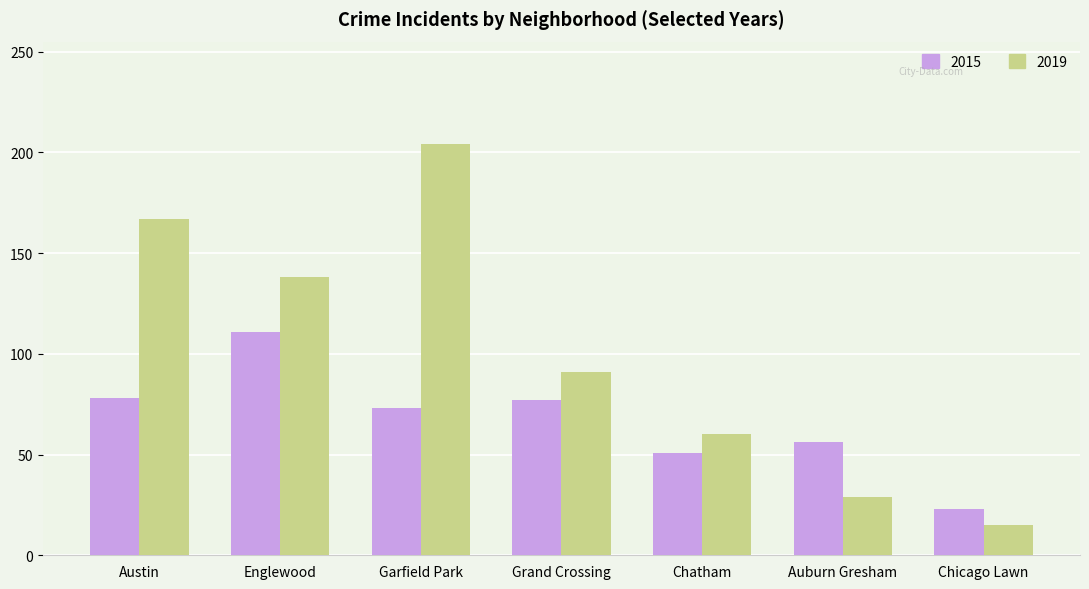

What is the difference between the 2019 values at Austin and Auburn Gresham?

138